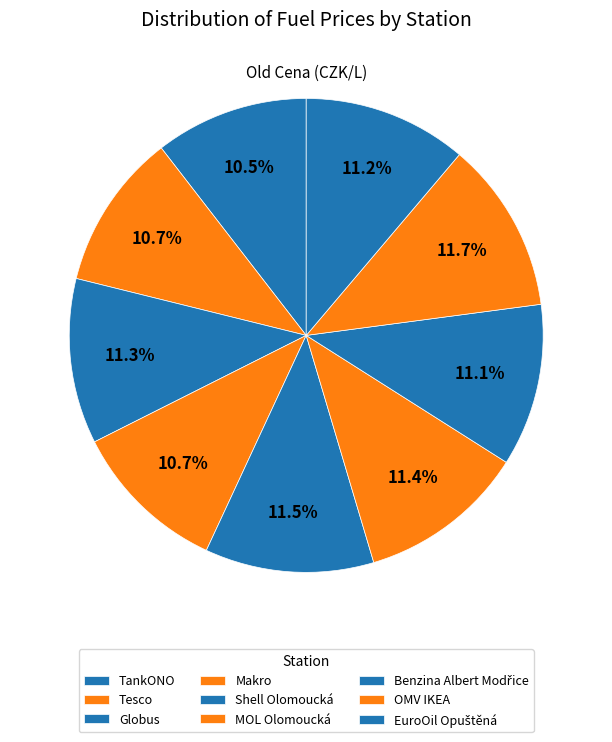

Count the number of slices in the pie.

9